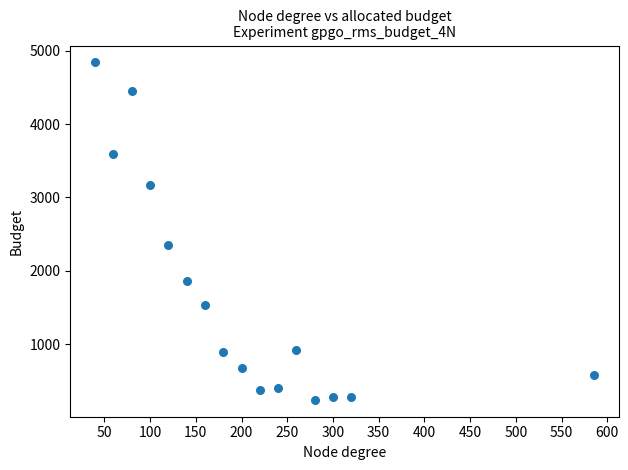

What is the range of X values (max minus min)?

545